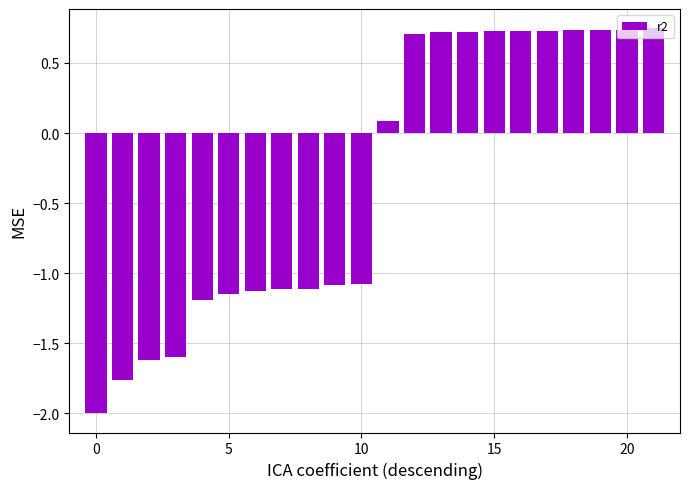

What is the difference between the maximum and minimum values?

2.7